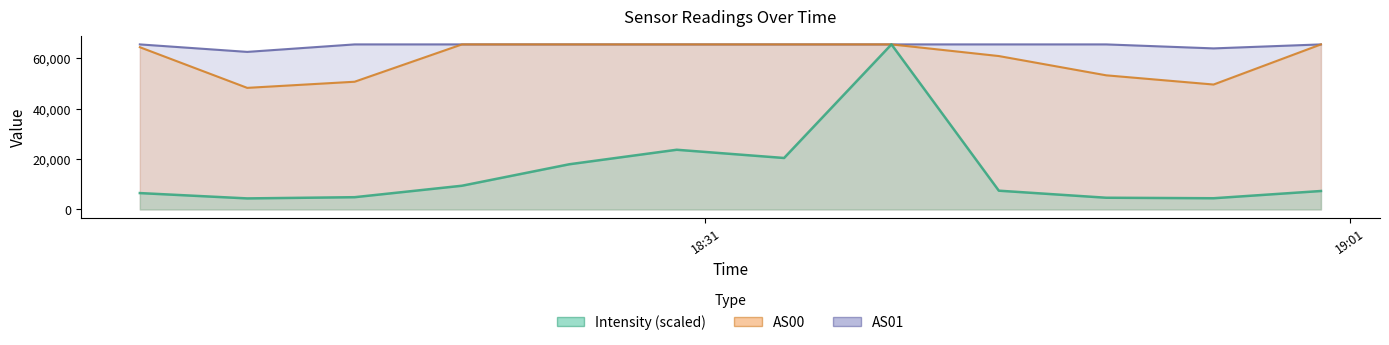

Which series has the largest range (max minus min)?

Intensity (scaled)